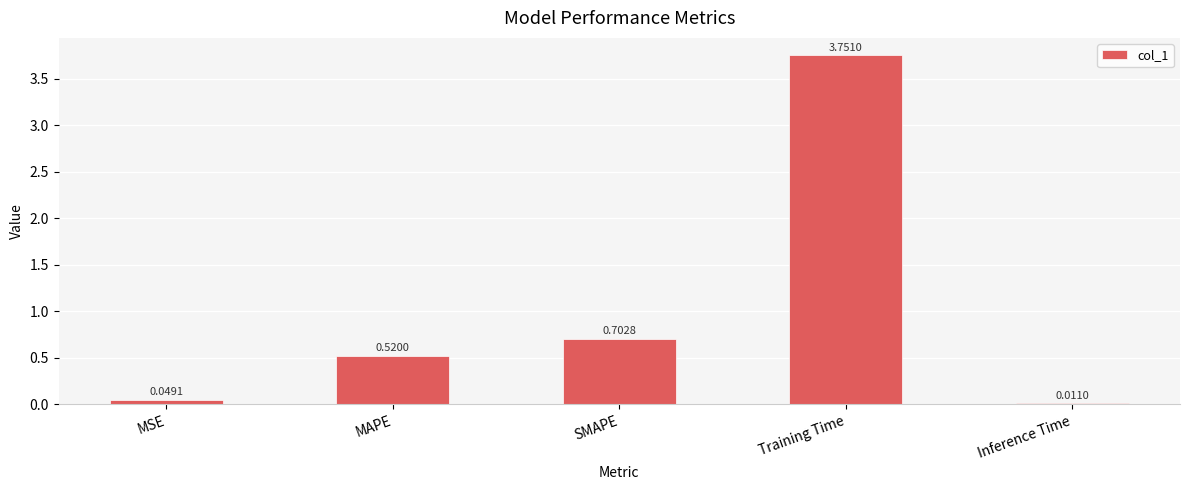

Which has a higher value, MSE or Training Time?

Training Time